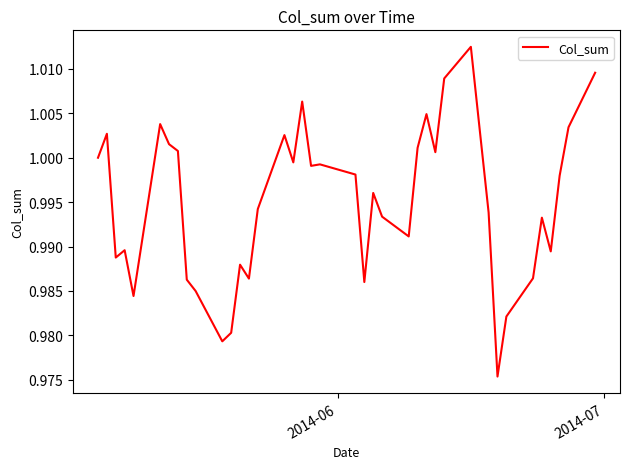

Does the chart have visible grid lines?

No